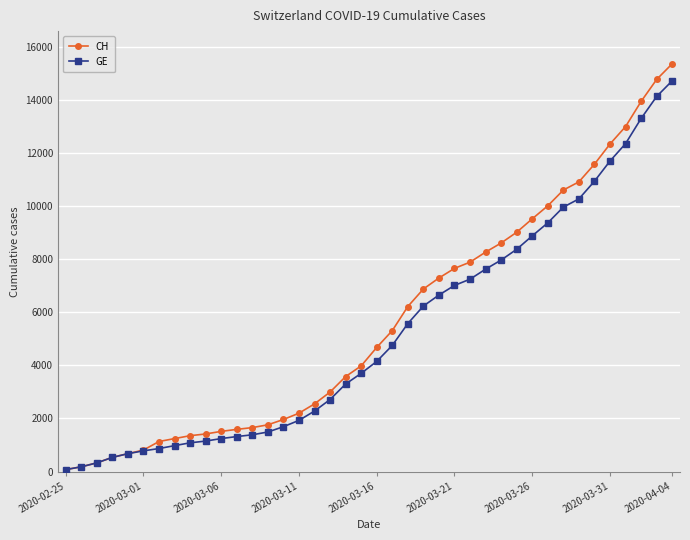

How many series are shown in this chart?

2